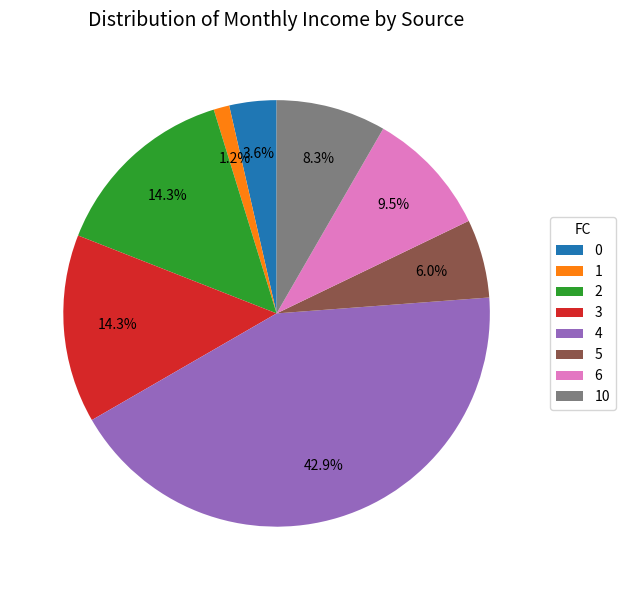

Which has a higher value, 5 or 0?

5